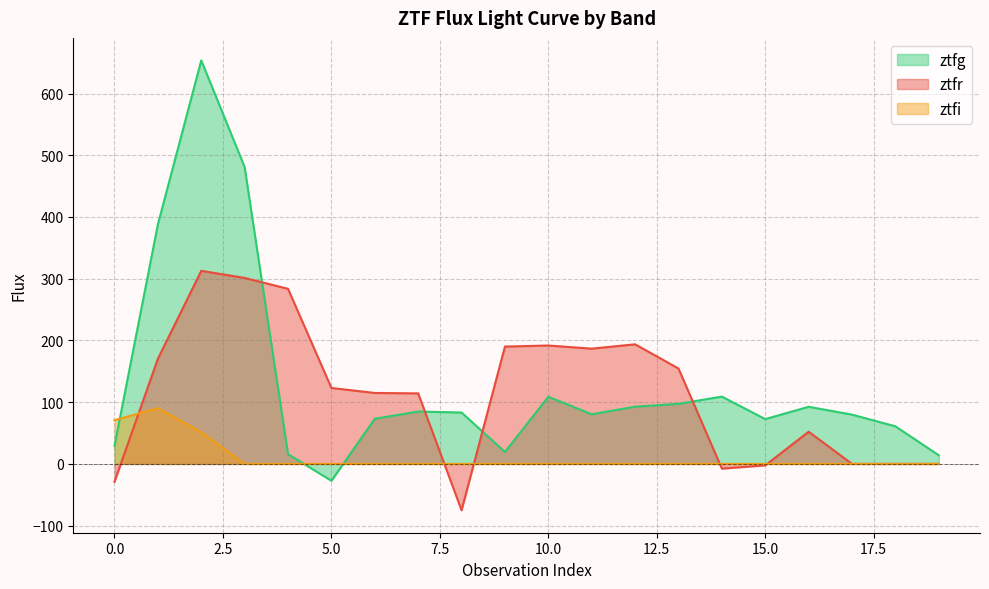

At which label does ztfr reach its minimum?

8